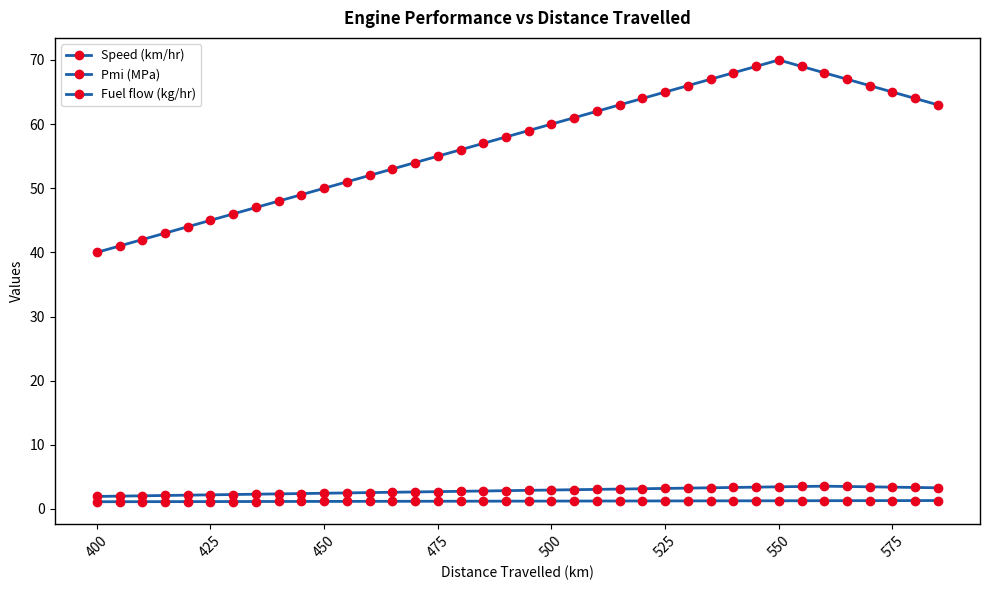

Does the chart display data point markers on the line(s)?

Yes